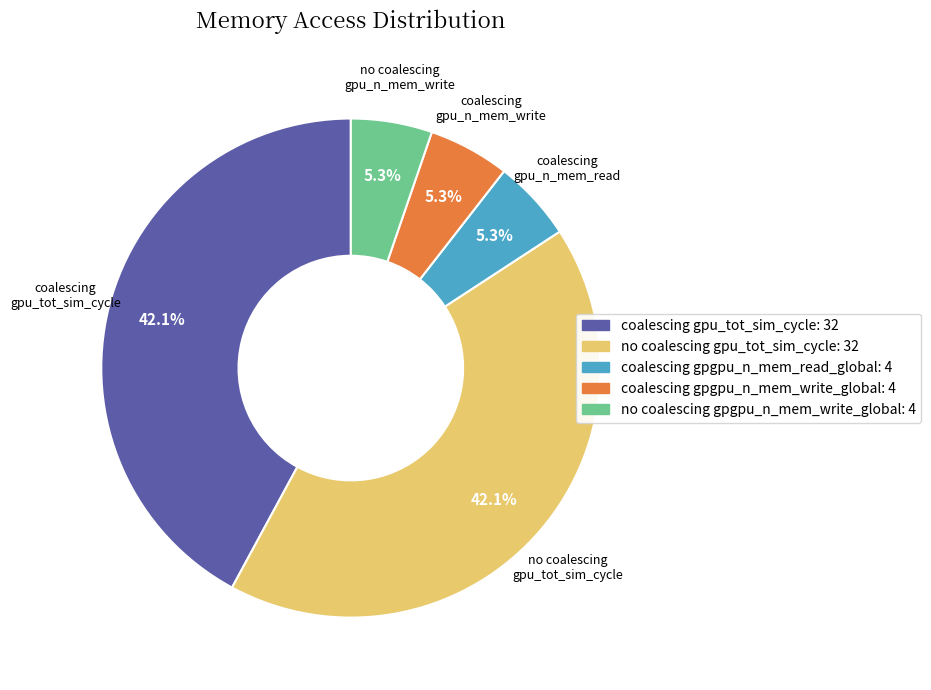

Do coalescing gpu_tot_sim_cycle and no coalescing gpu_tot_sim_cycle together represent more than half of the pie?

Yes